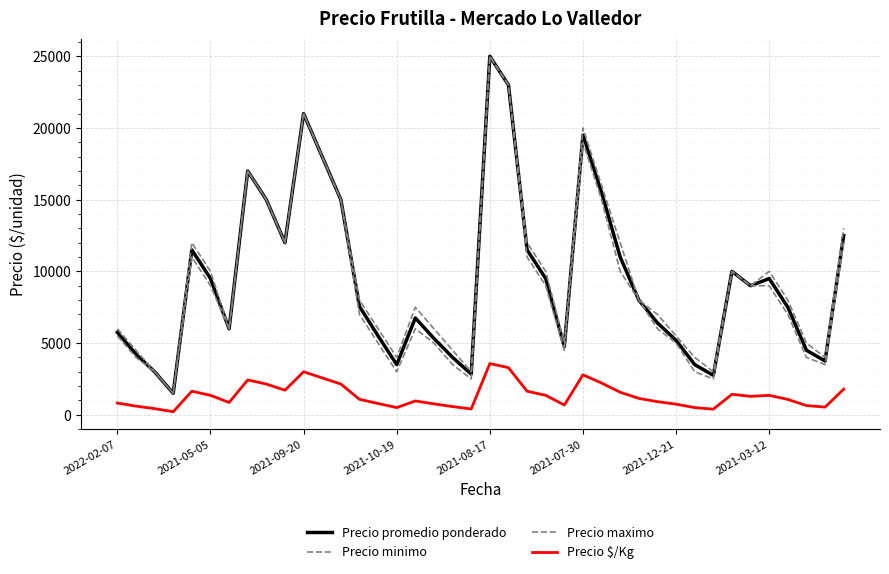

How many lines are shown in the chart?

4